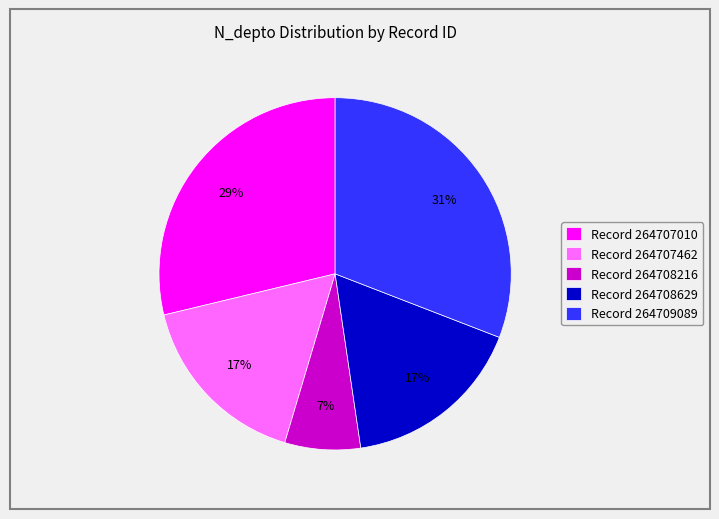

To the nearest percent, what is the difference between the largest and smallest slice percentages?

24%